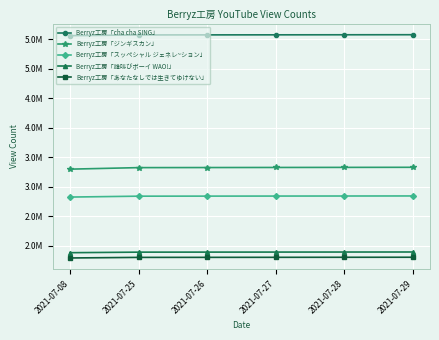

At which label is Berryz工房「ジンギスカン」 closest to 3314784?

2021-07-25